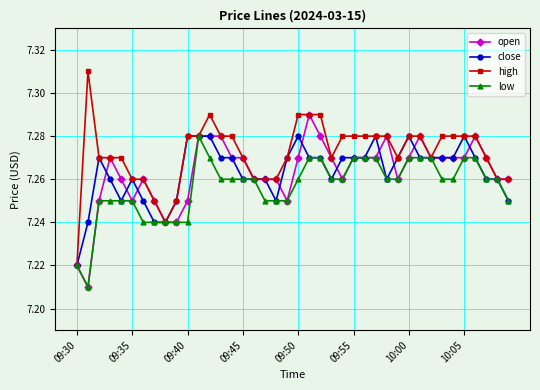

Which series has the widest spread of values?

high